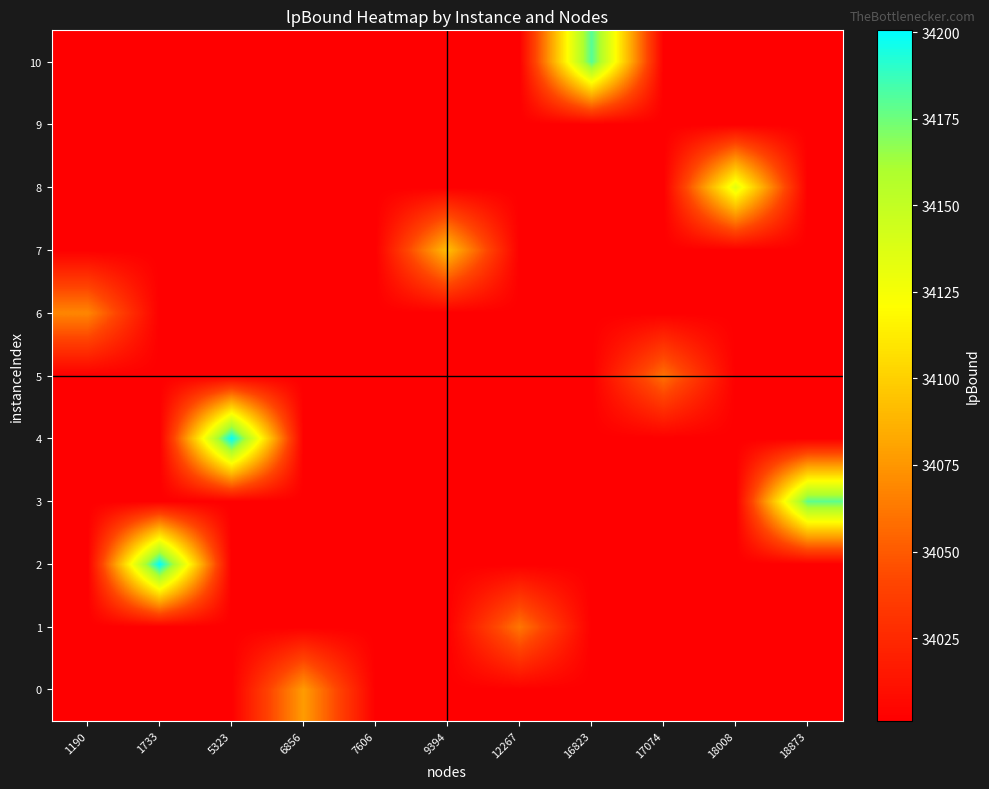

What is the total value across all series at 5323?

374211.6